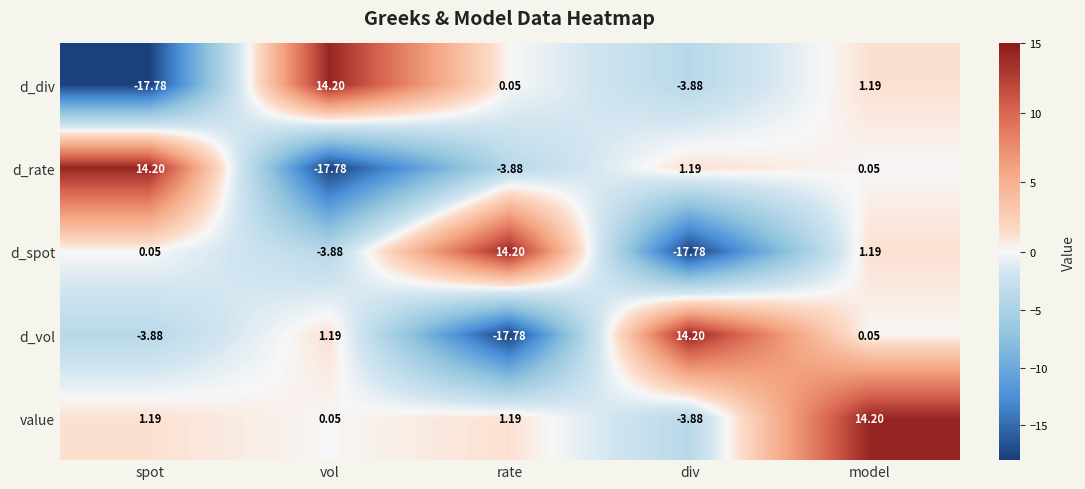

At which label is d_vol closest to -1?

model